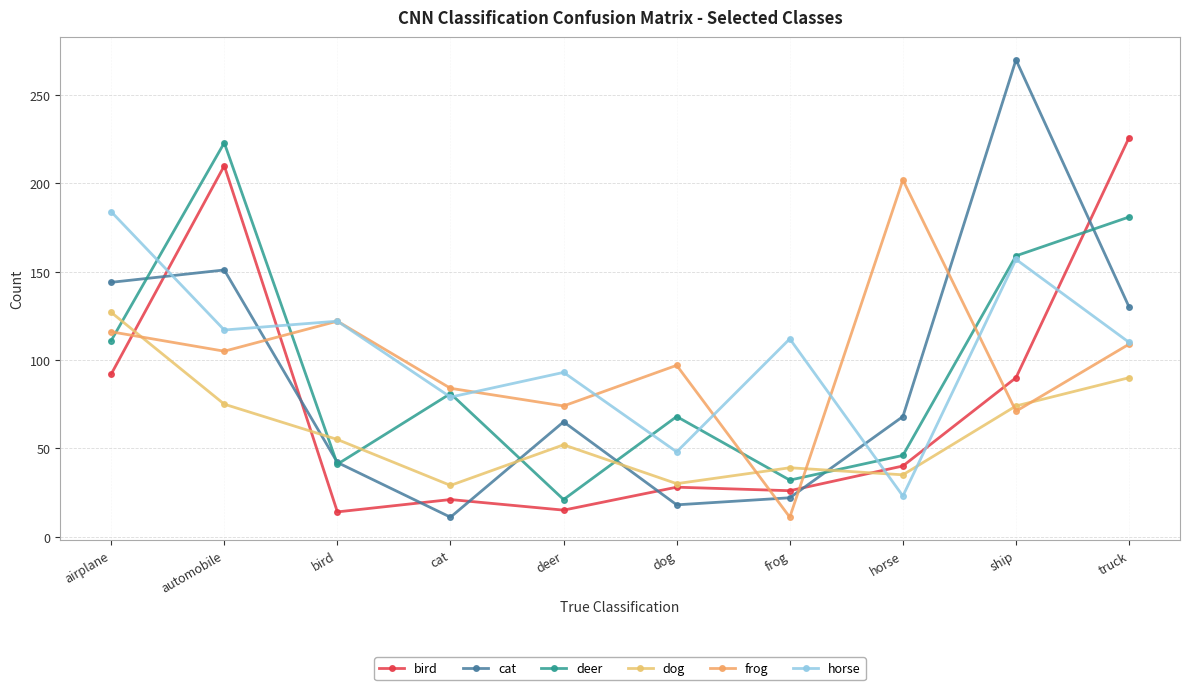

Is this an area chart (filled region under the line)?

No